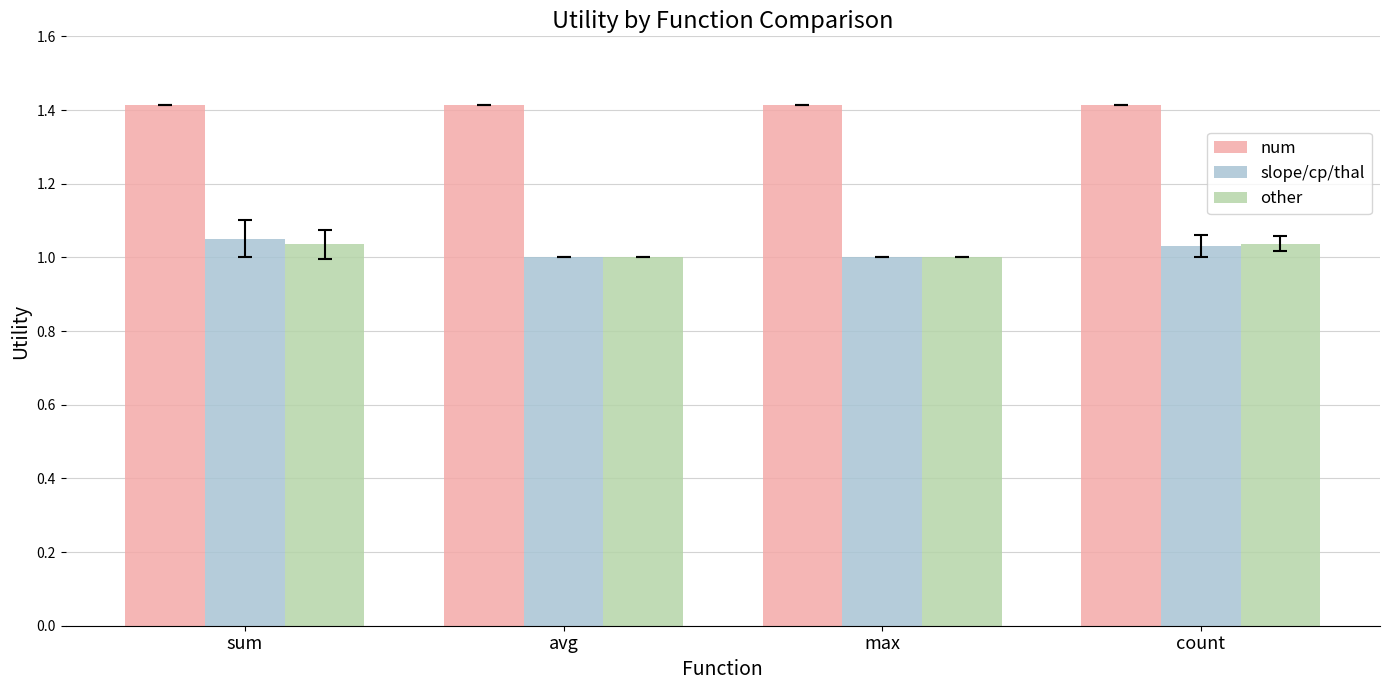

Is the value of slope/cp/thal at max greater than the value of other at sum?

No